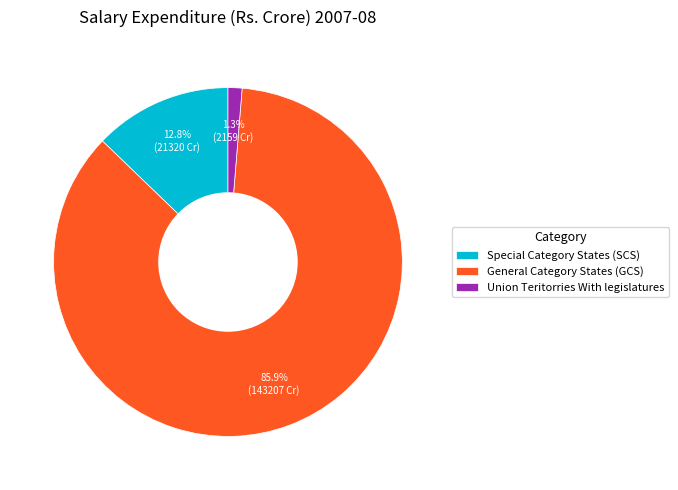

The General Category States (GCS) slice represents 86% of the pie. True or false?

True